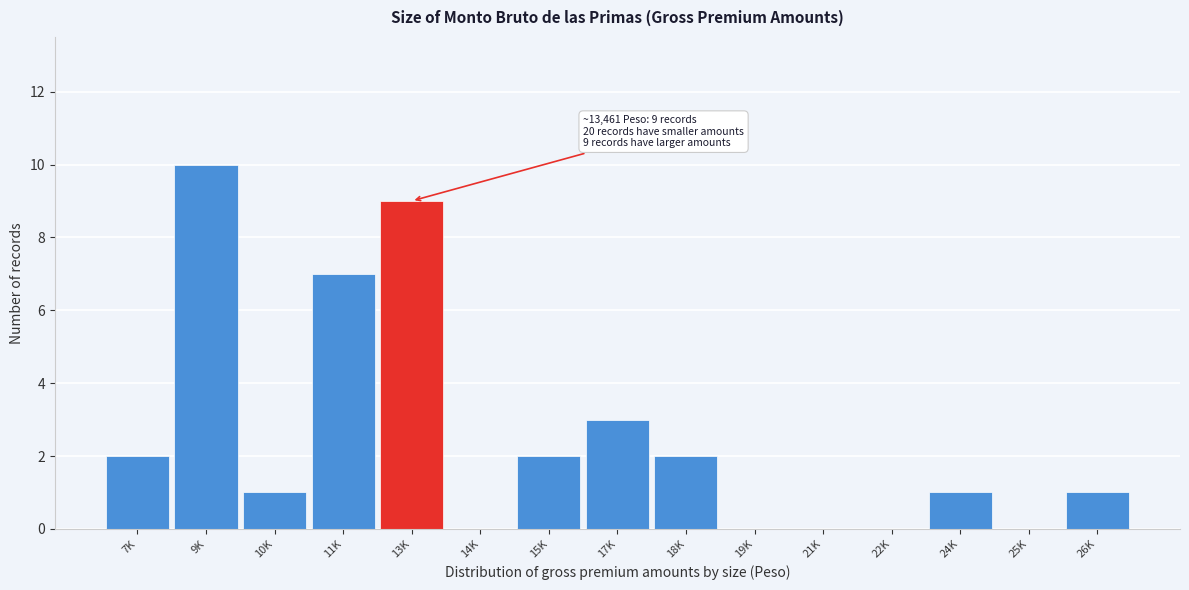

Reading left to right, extract all data points from this chart.

7K=2	9K=10	10K=1	11K=7	13K=9	14K=0	15K=2	17K=3	18K=2	19K=0	21K=0	22K=0	24K=1	25K=0	26K=1